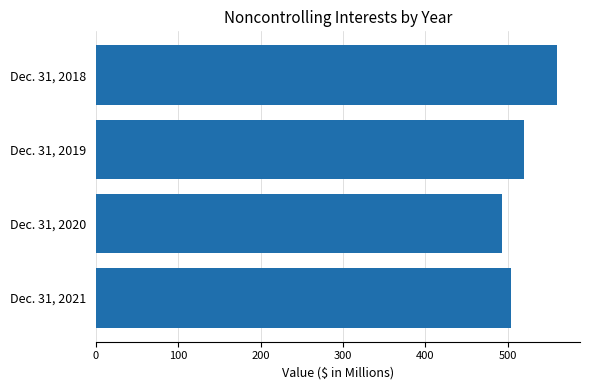

How many distinct data groups are displayed?

1